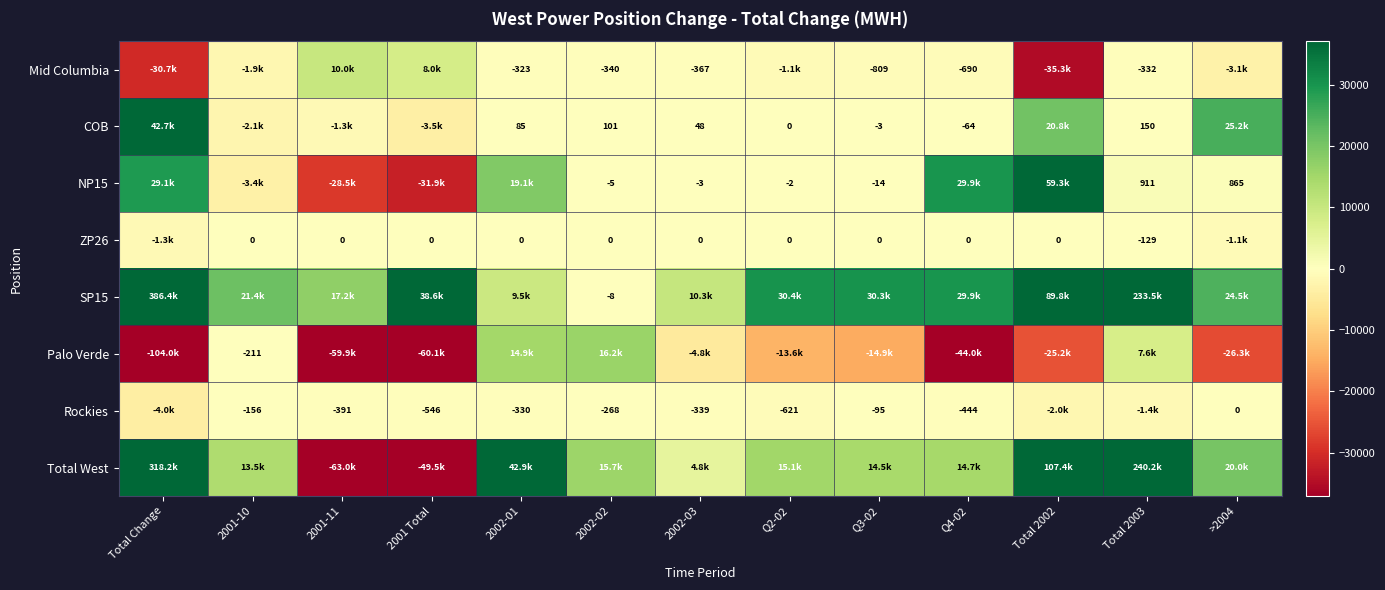

Is the value of NP15 at Total 2003 greater than the value of Mid Columbia at Q4-02?

Yes